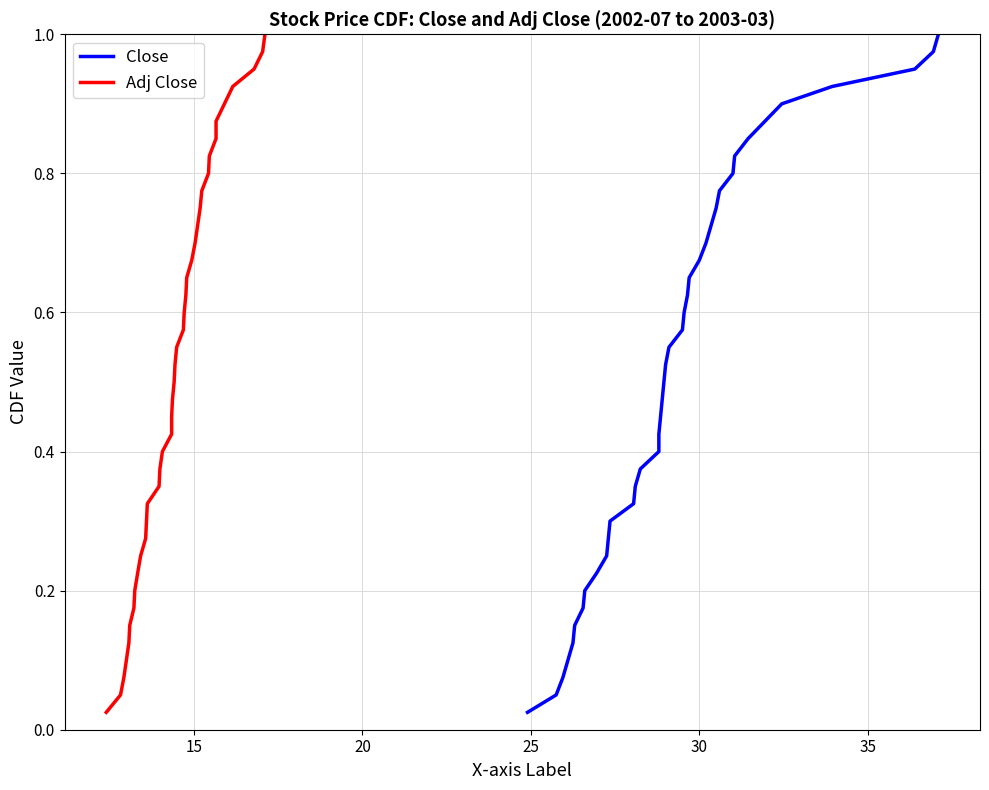

What is the difference between the maximum and minimum values in the Adj Close series?

1.0